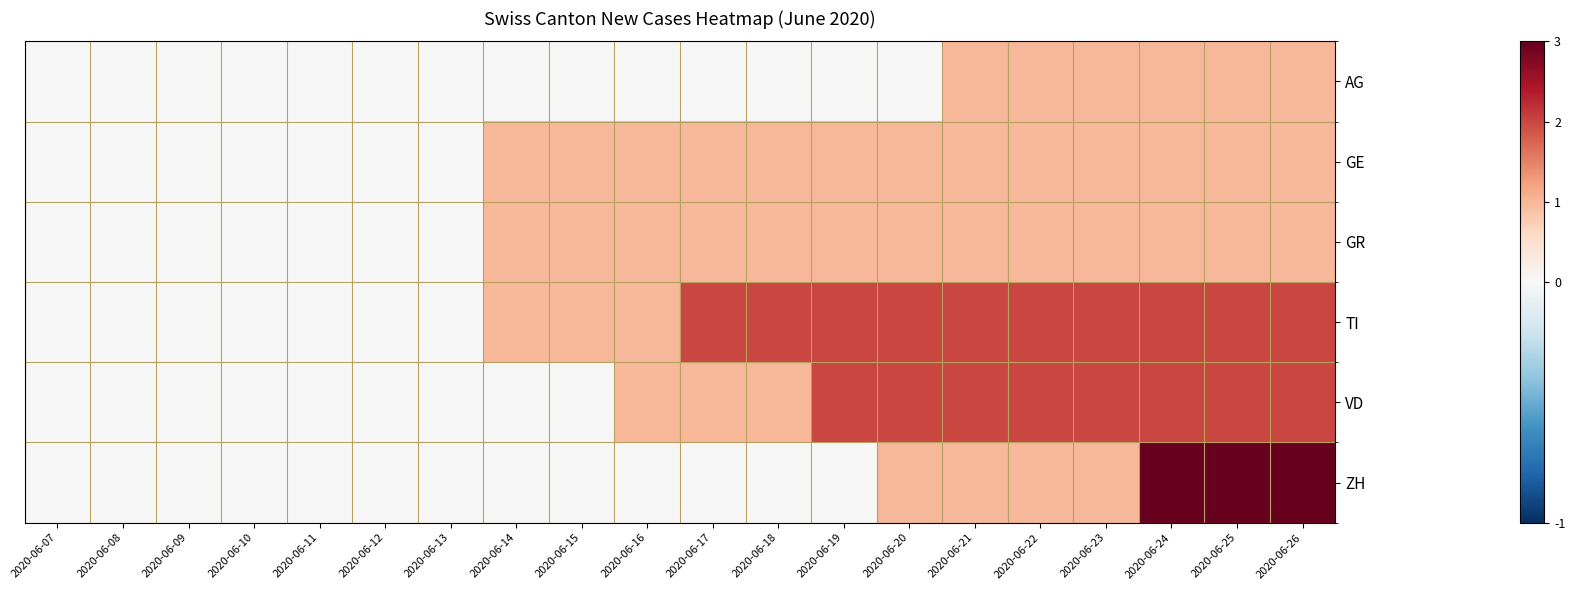

Reading right to left, transcribe all the data shown in this chart.

AG: 2020-06-26=1	2020-06-25=1	2020-06-24=1	2020-06-23=1	2020-06-22=1	2020-06-21=1	2020-06-20=0	2020-06-19=0	2020-06-18=0	2020-06-17=0	2020-06-16=0	2020-06-15=0	2020-06-14=0	2020-06-13=0	2020-06-12=0	2020-06-11=0	2020-06-10=0	2020-06-09=0	2020-06-08=0	2020-06-07=0
GE: 2020-06-26=1	2020-06-25=1	2020-06-24=1	2020-06-23=1	2020-06-22=1	2020-06-21=1	2020-06-20=1	2020-06-19=1	2020-06-18=1	2020-06-17=1	2020-06-16=1	2020-06-15=1	2020-06-14=1	2020-06-13=0	2020-06-12=0	2020-06-11=0	2020-06-10=0	2020-06-09=0	2020-06-08=0	2020-06-07=0
GR: 2020-06-26=1	2020-06-25=1	2020-06-24=1	2020-06-23=1	2020-06-22=1	2020-06-21=1	2020-06-20=1	2020-06-19=1	2020-06-18=1	2020-06-17=1	2020-06-16=1	2020-06-15=1	2020-06-14=1	2020-06-13=0	2020-06-12=0	2020-06-11=0	2020-06-10=0	2020-06-09=0	2020-06-08=0	2020-06-07=0
TI: 2020-06-26=2	2020-06-25=2	2020-06-24=2	2020-06-23=2	2020-06-22=2	2020-06-21=2	2020-06-20=2	2020-06-19=2	2020-06-18=2	2020-06-17=2	2020-06-16=1	2020-06-15=1	2020-06-14=1	2020-06-13=0	2020-06-12=0	2020-06-11=0	2020-06-10=0	2020-06-09=0	2020-06-08=0	2020-06-07=0
VD: 2020-06-26=2	2020-06-25=2	2020-06-24=2	2020-06-23=2	2020-06-22=2	2020-06-21=2	2020-06-20=2	2020-06-19=2	2020-06-18=1	2020-06-17=1	2020-06-16=1	2020-06-15=0	2020-06-14=0	2020-06-13=0	2020-06-12=0	2020-06-11=0	2020-06-10=0	2020-06-09=0	2020-06-08=0	2020-06-07=0
ZH: 2020-06-26=3	2020-06-25=3	2020-06-24=3	2020-06-23=1	2020-06-22=1	2020-06-21=1	2020-06-20=1	2020-06-19=0	2020-06-18=0	2020-06-17=0	2020-06-16=0	2020-06-15=0	2020-06-14=0	2020-06-13=0	2020-06-12=0	2020-06-11=0	2020-06-10=0	2020-06-09=0	2020-06-08=0	2020-06-07=0